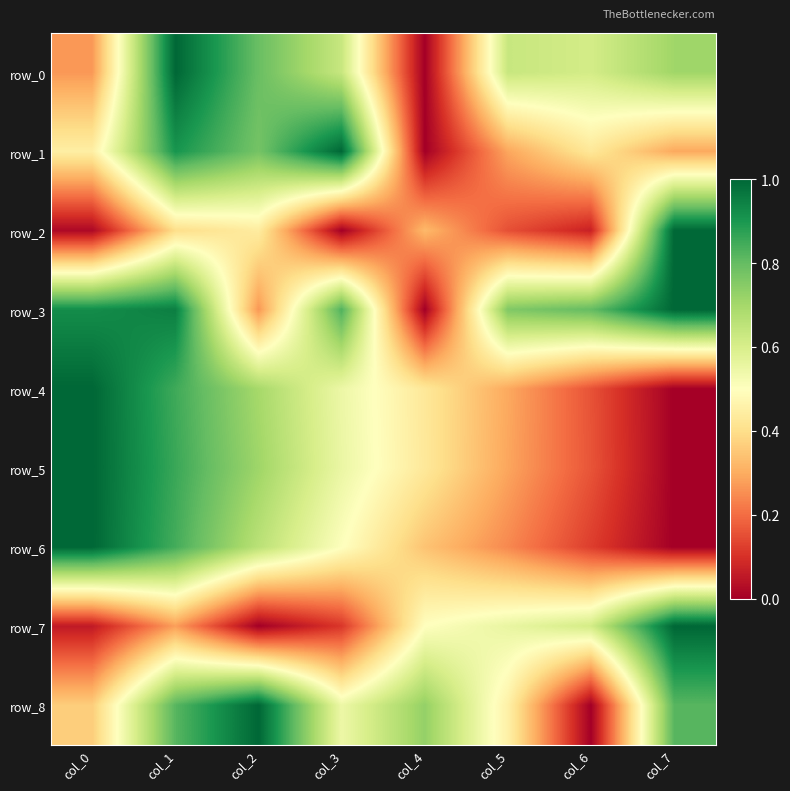

How many data points does each series have?

8